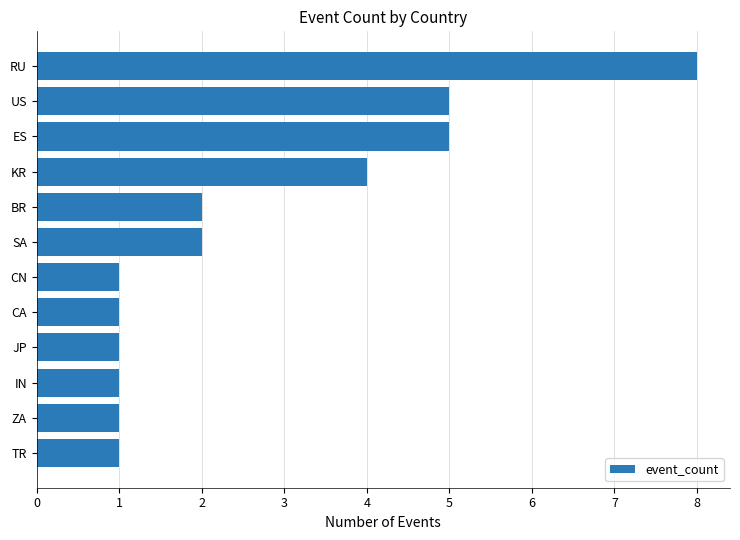

Are the bars horizontal?

Yes